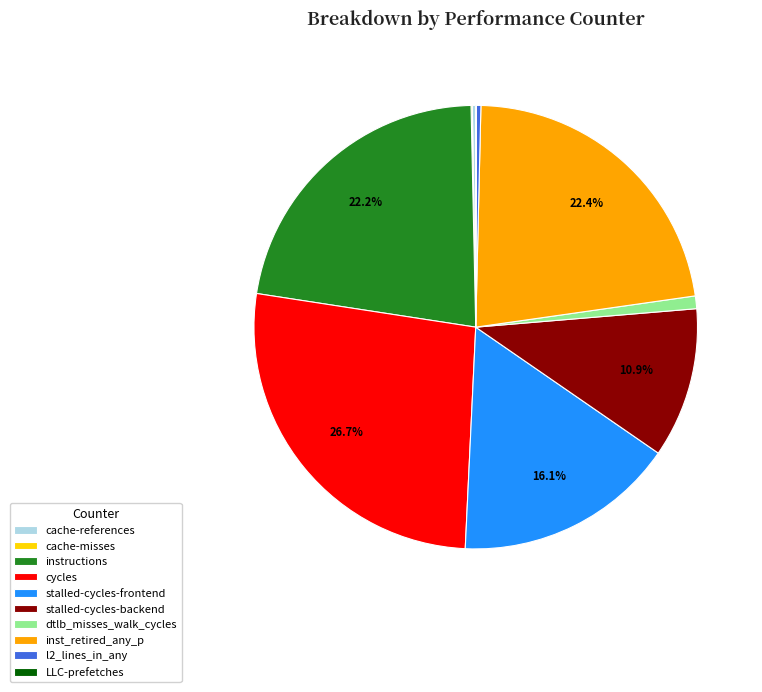

Does any single category account for the majority?

No